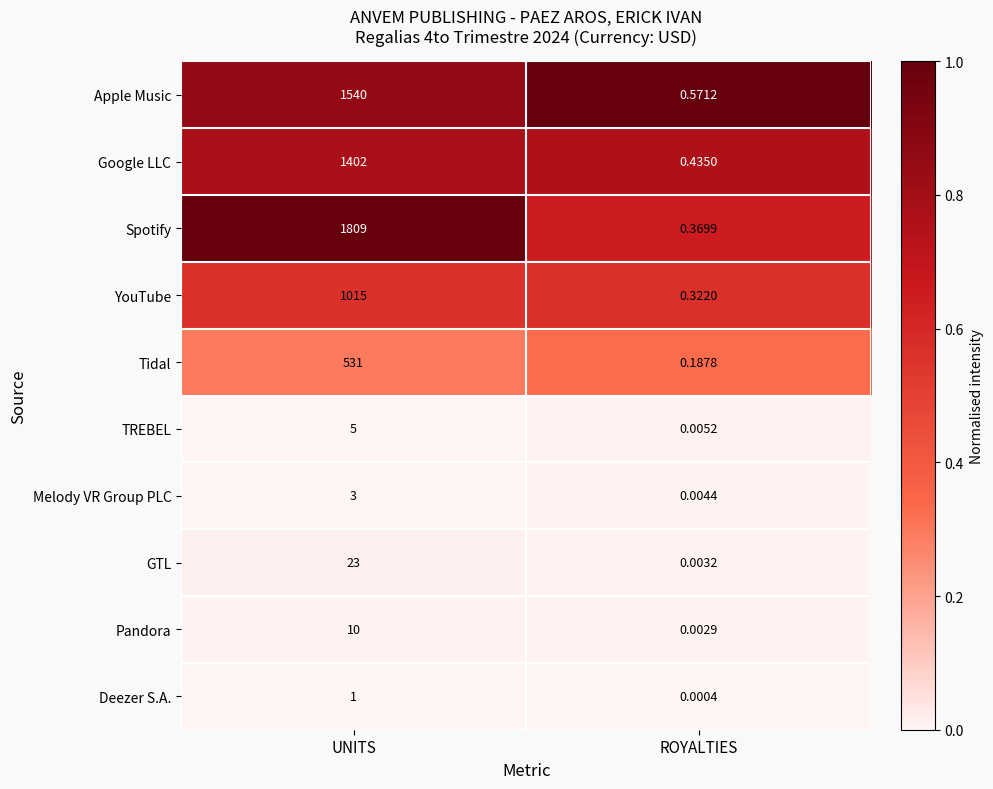

Which series has the widest spread of values?

Spotify